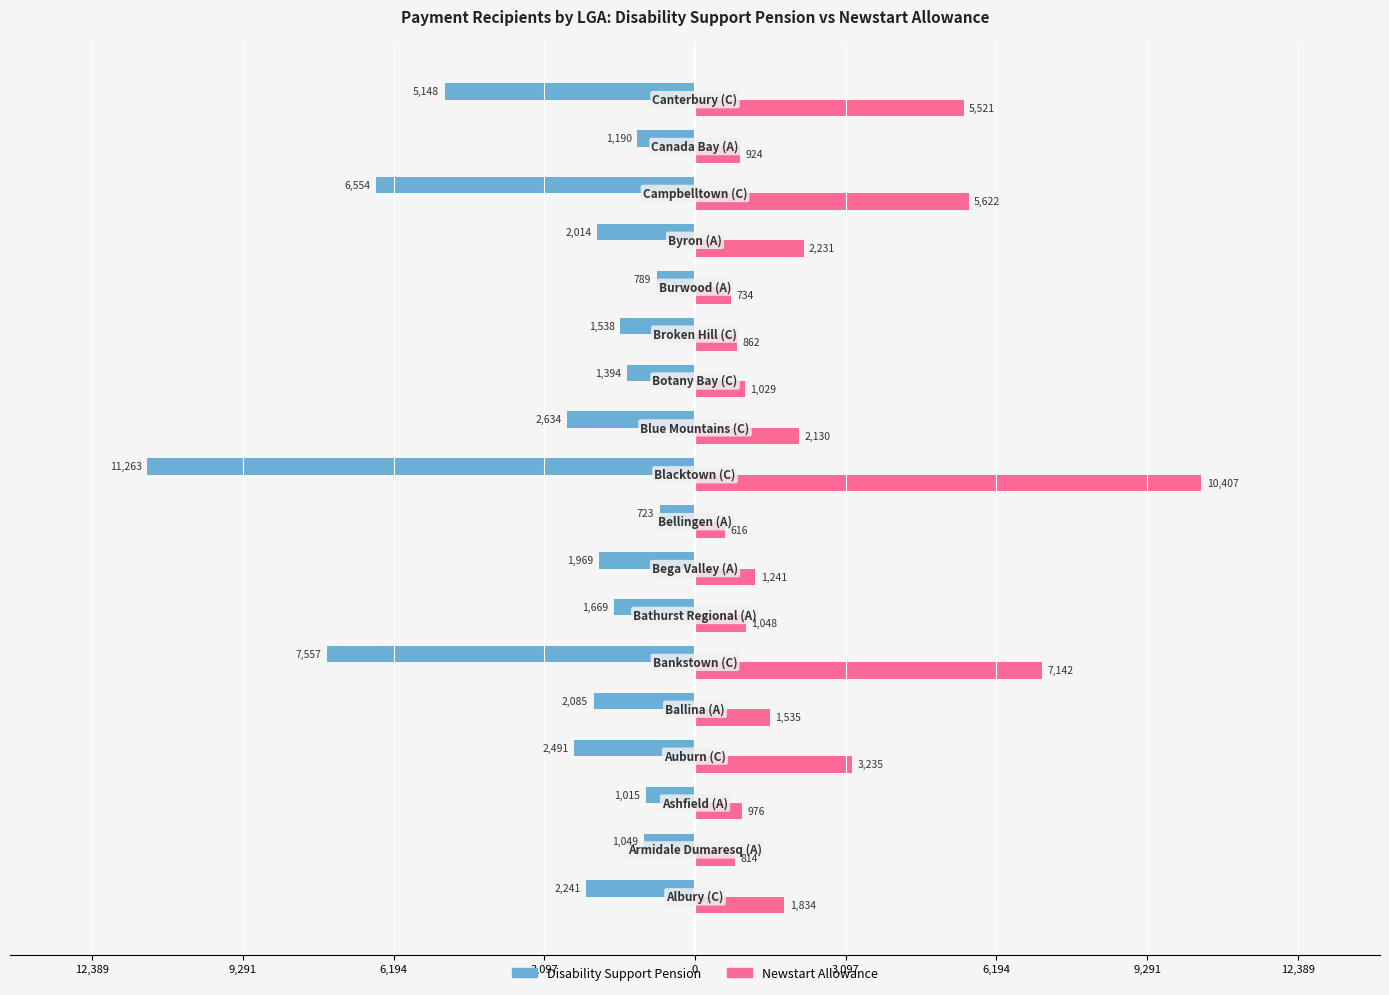

Reading right to left, extract all data points from this chart.

Disability Support Pension: -5148	-1190	-6554	-2014	-789	-1538	-1394	-2634	-11263	-723	-1969	-1669	-7557	-2085	-2491	-1015	-1049	-2241
Newstart Allowance: 5521	924	5622	2231	734	862	1029	2130	10407	616	1241	1048	7142	1535	3235	976	814	1834